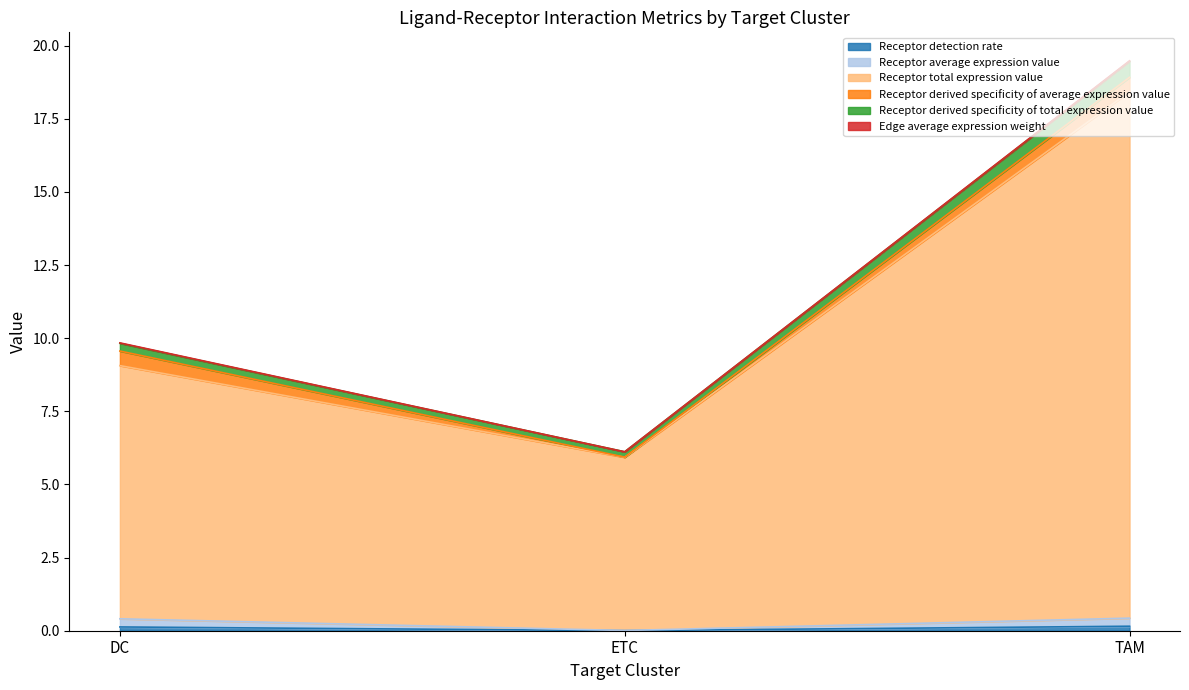

What is the average value of the Receptor detection rate series?

0.1